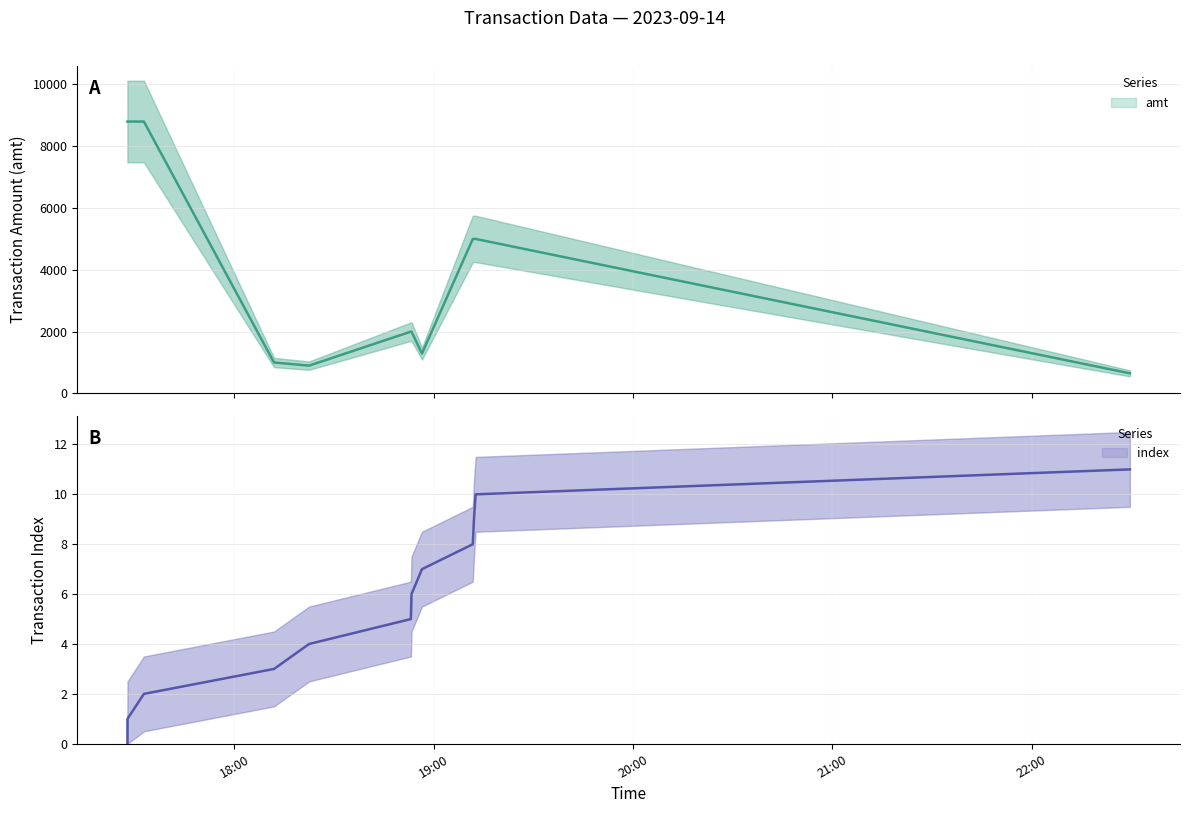

True or false: amt has a value of 474 at 2023-09-14 18:22:27.

False